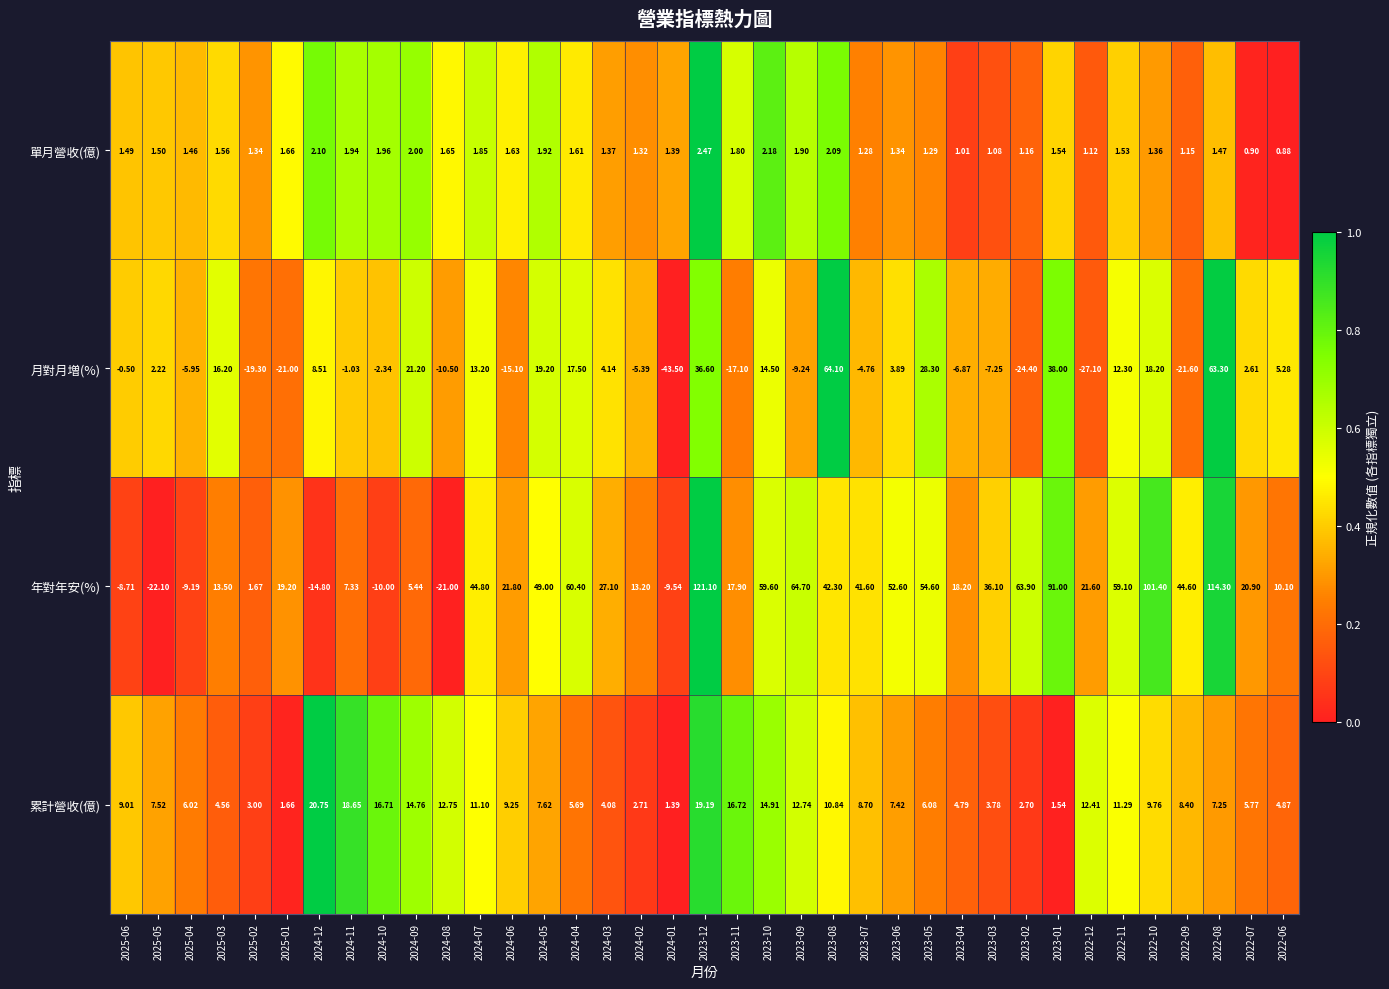

Rank the series by their maximum value, from highest to lowest.

年對年安(%), 月對月増(%), 累計營收(億), 單月營收(億)